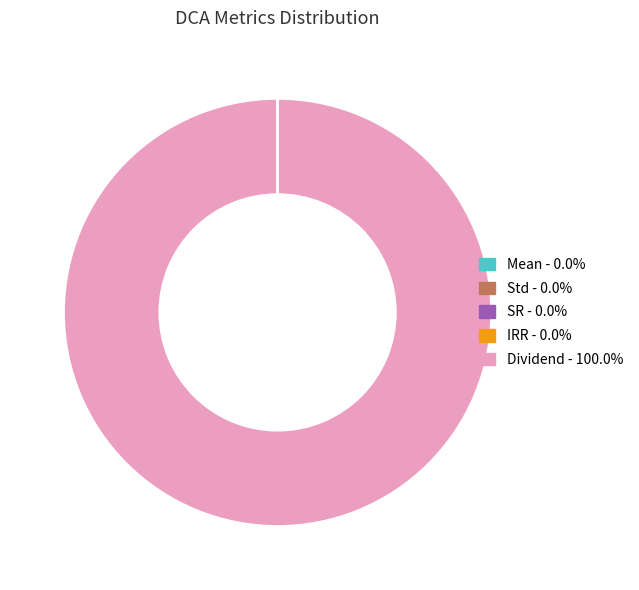

What is the largest slice in the pie chart?

Dividend